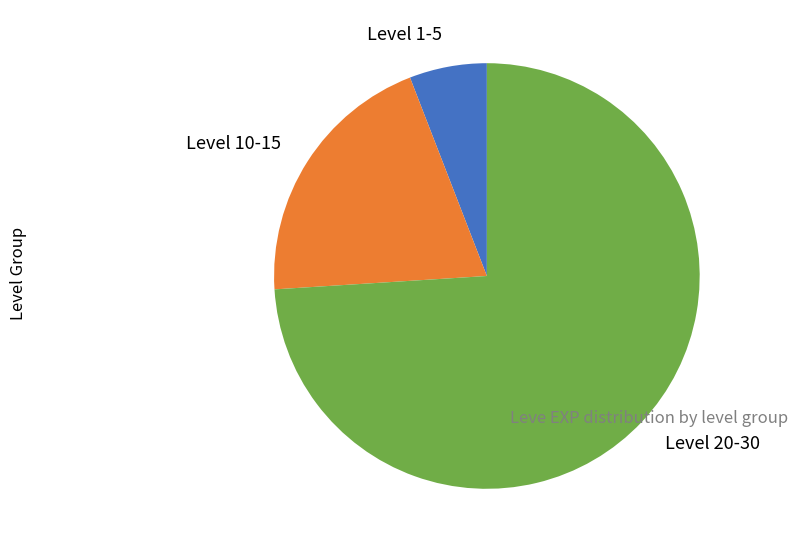

Which slice is the smallest?

Level 1-5